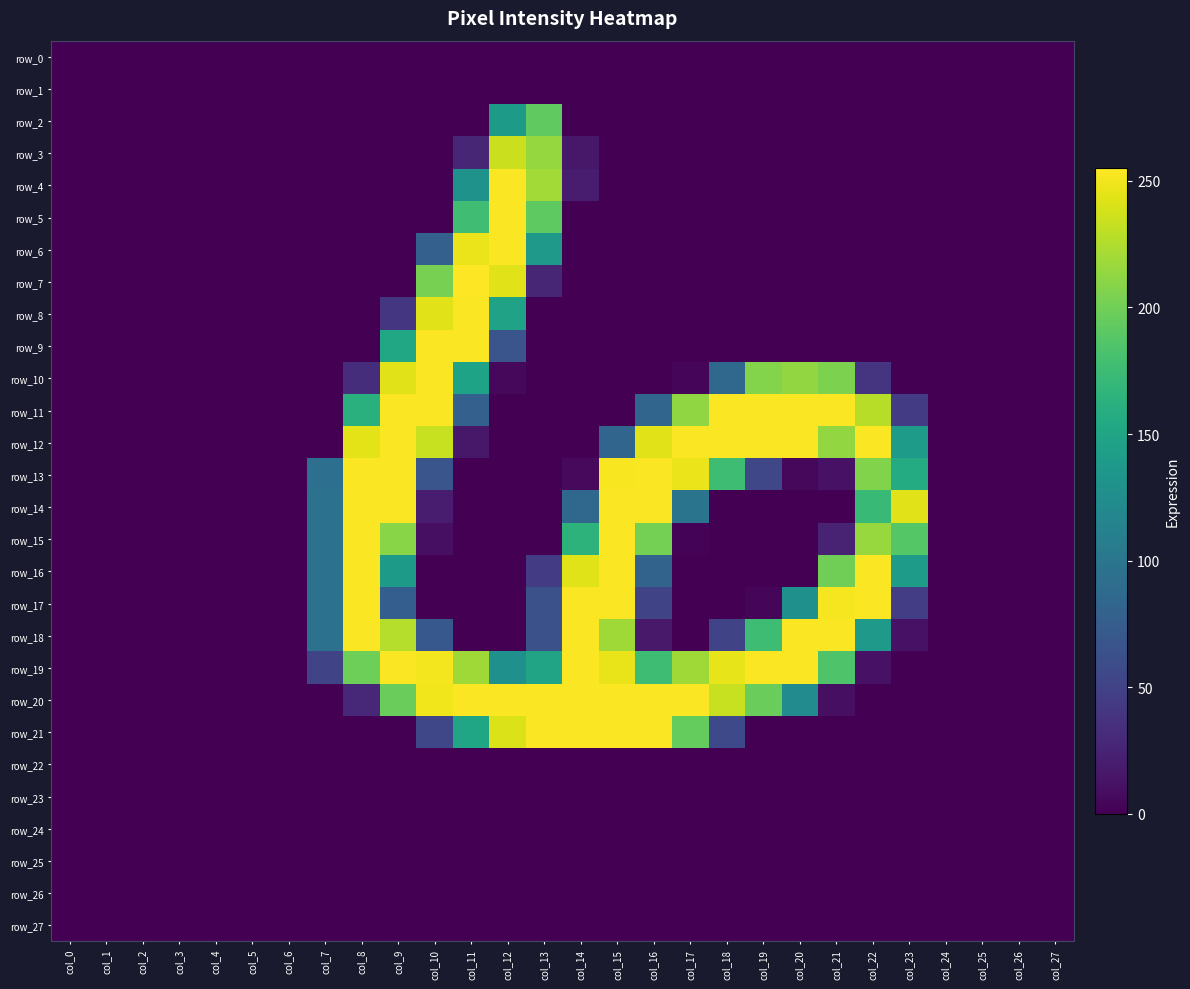

Is the value of row_22 at col_3 greater than the value of row_6 at col_3?

No